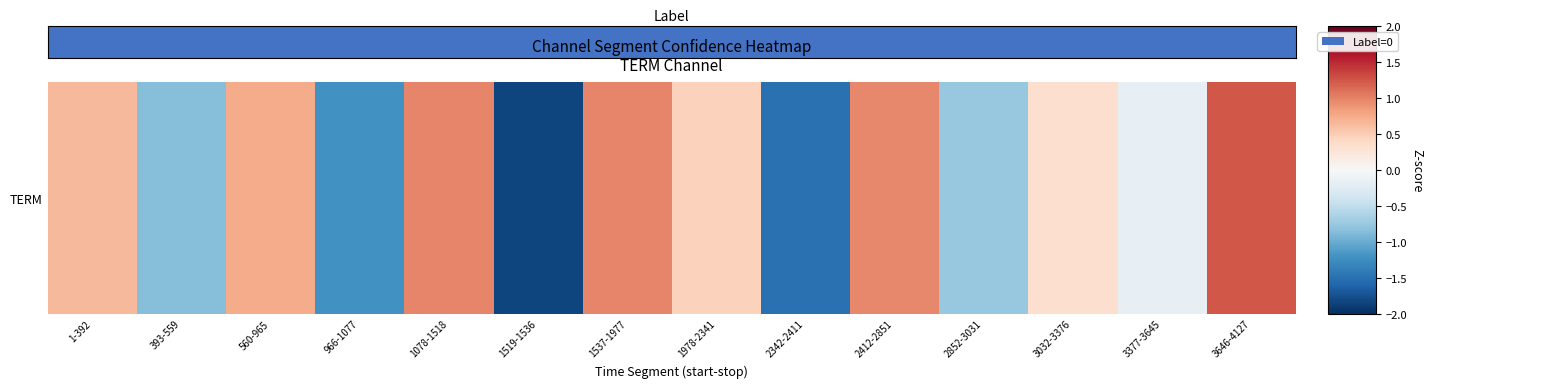

Rank the categories by value from highest to lowest.

3646-4127, 1078-1518, 1537-1977, 2412-2851, 560-965, 1-392, 1978-2341, 3032-3376, 3377-3645, 2852-3031, 393-559, 966-1077, 2342-2411, 1519-1536